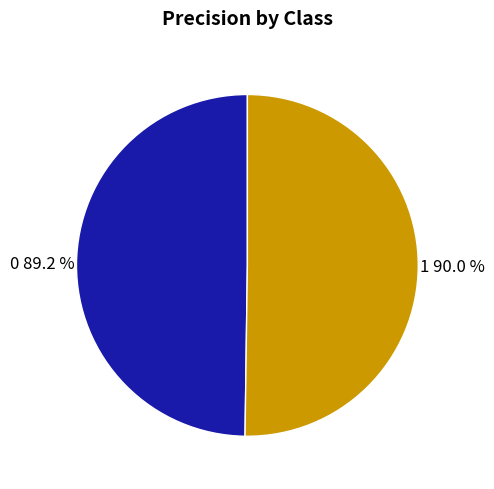

What percentage is the 1 slice, to the nearest percent?

50%